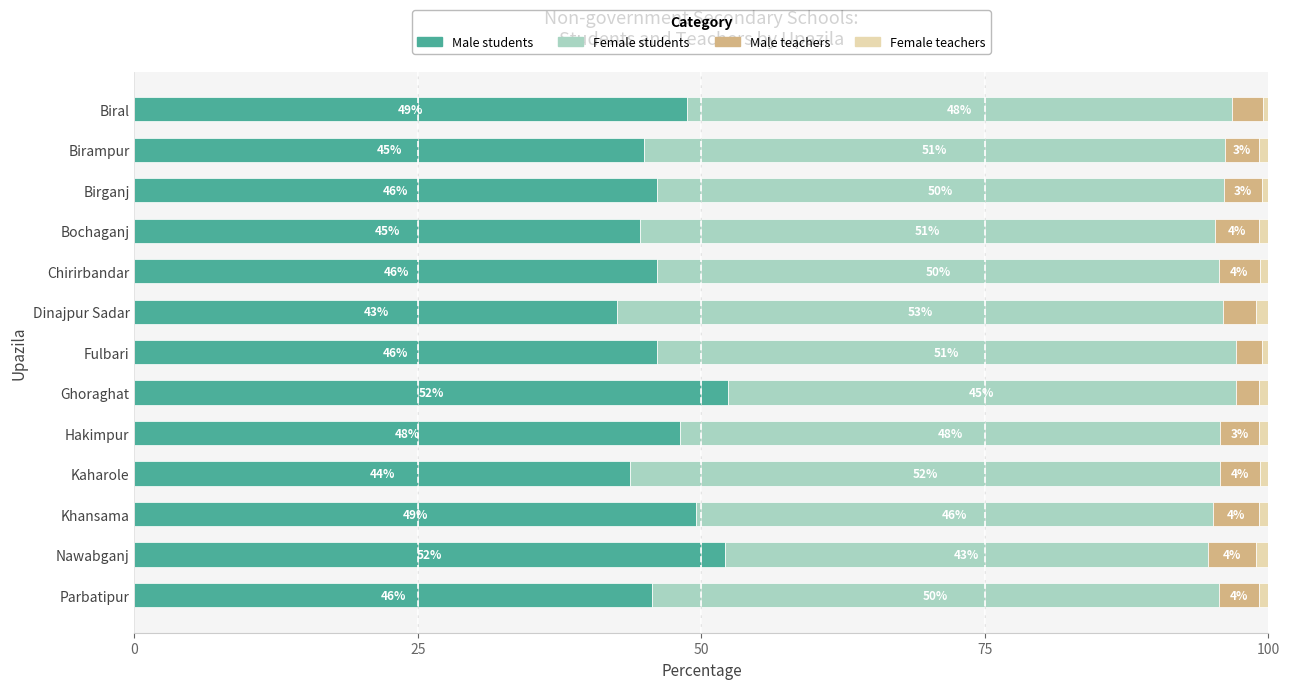

What is the lowest value of the Male students series?

42.6